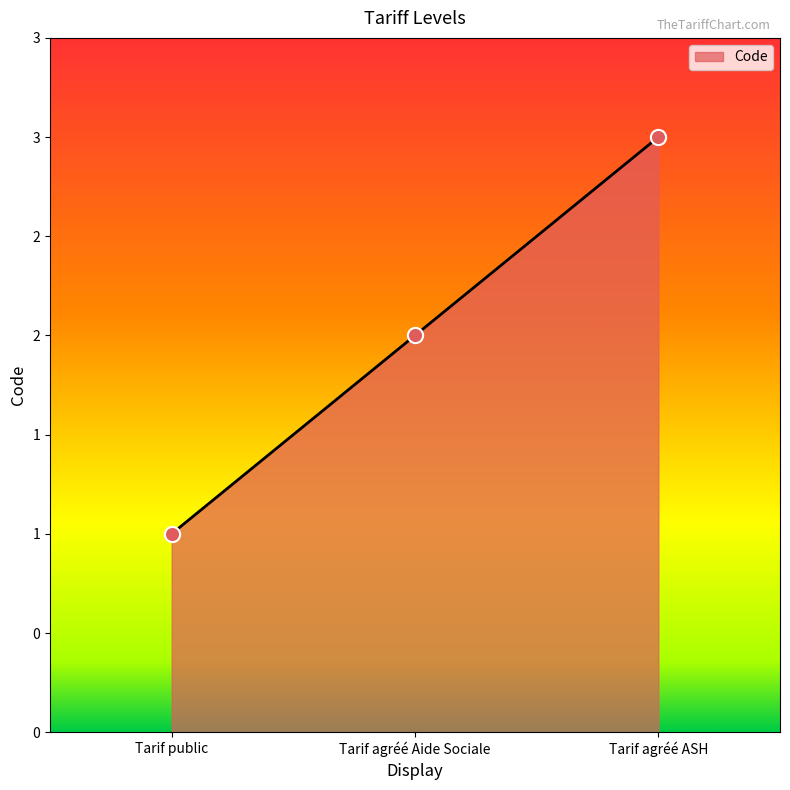

What is the change in value from Tarif public to Tarif agréé ASH?

+2